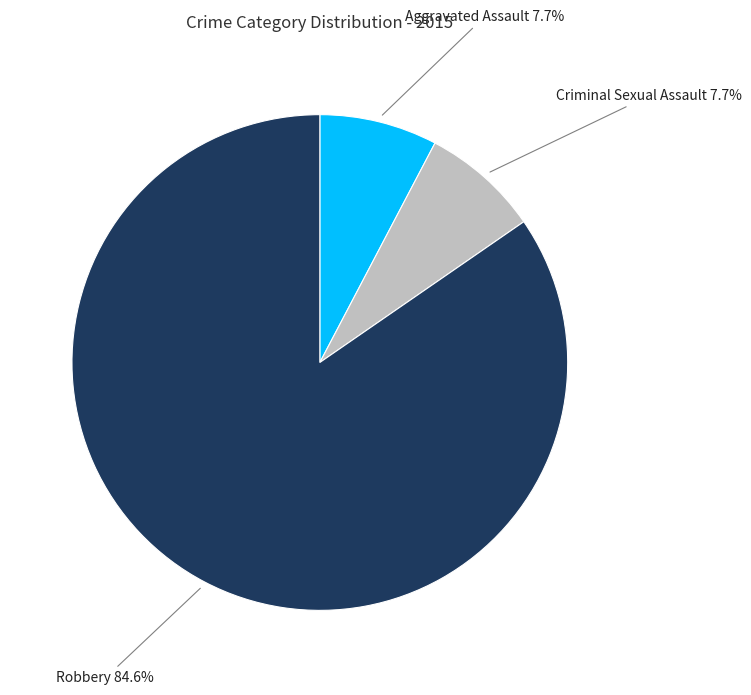

Is Robbery the majority of the pie?

Yes